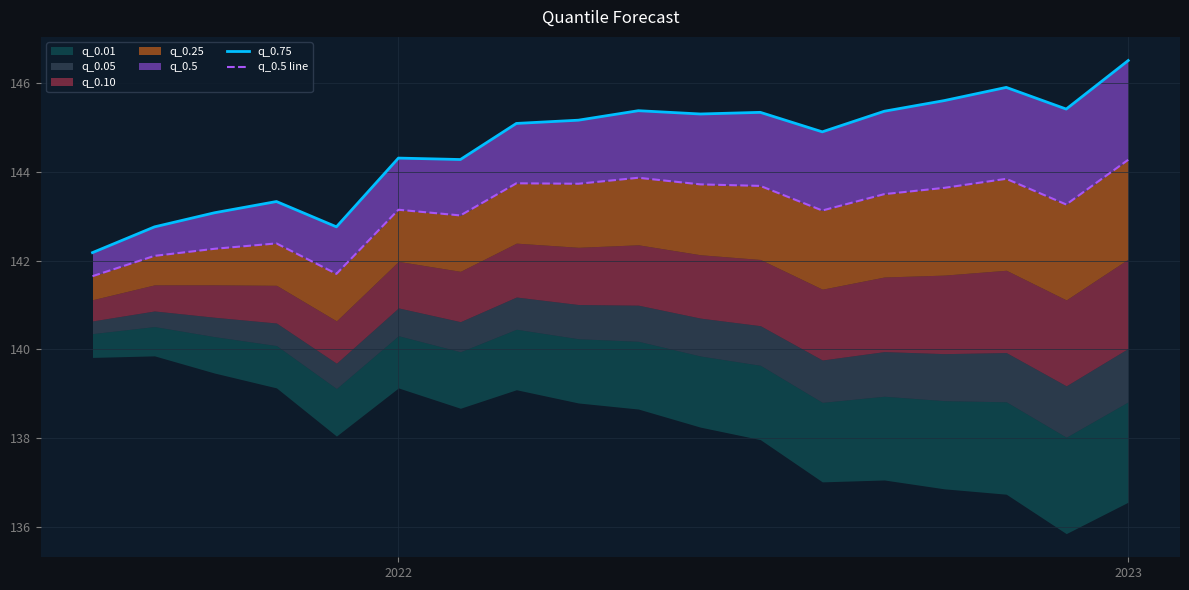

At which category is the sum across all series the highest?

2023